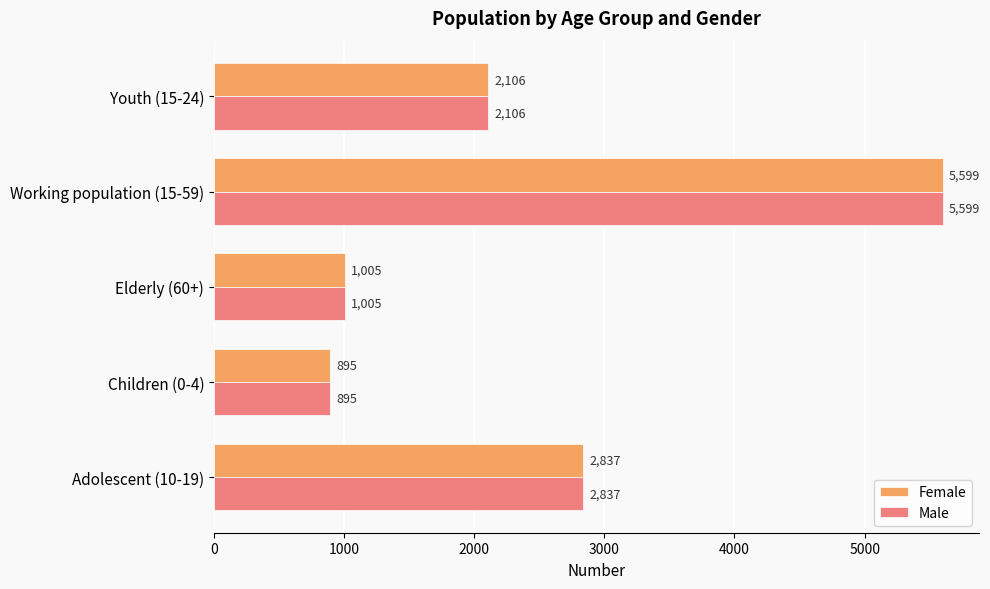

At which label is Male closest to 3247?

Adolescent (10-19)